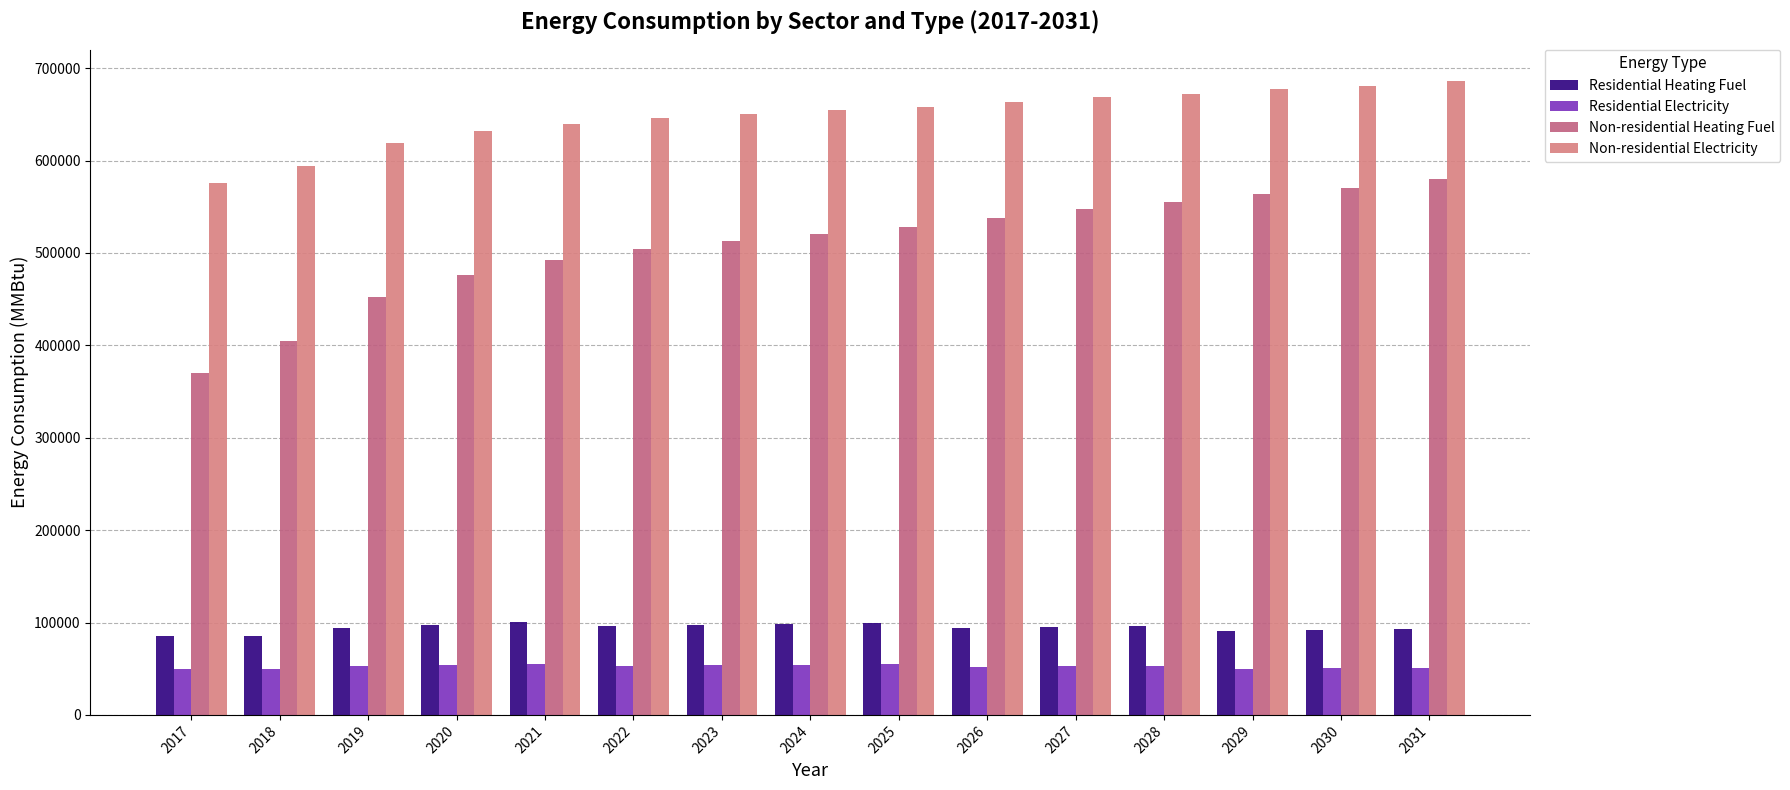

List the labels in order of Non-residential Heating Fuel value, smallest first.

2017, 2018, 2019, 2020, 2021, 2022, 2023, 2024, 2025, 2026, 2027, 2028, 2029, 2030, 2031